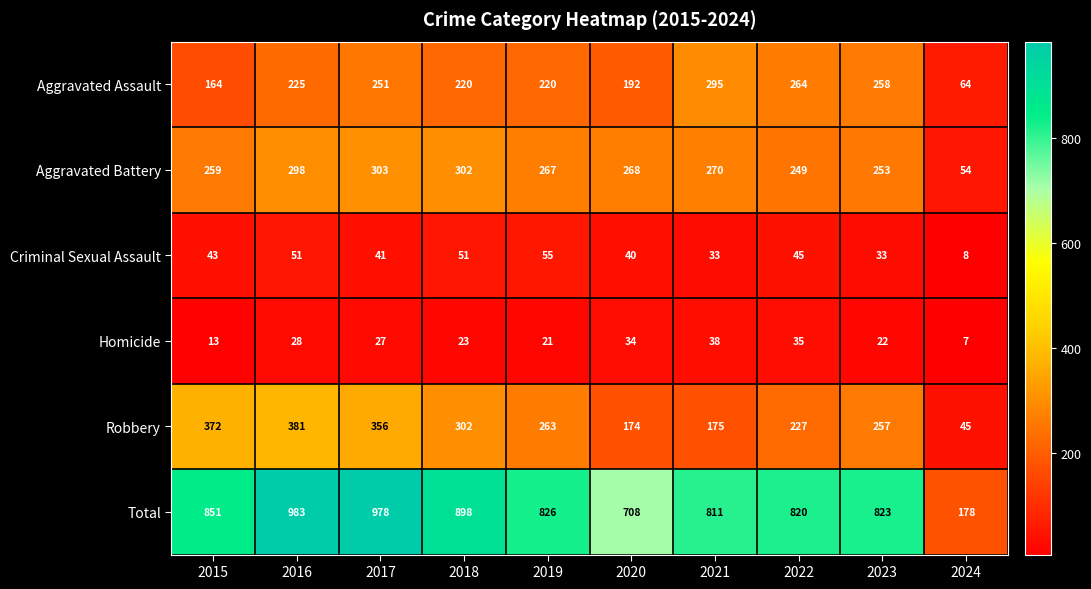

What is the sum of all Aggravated Assault values?

2153